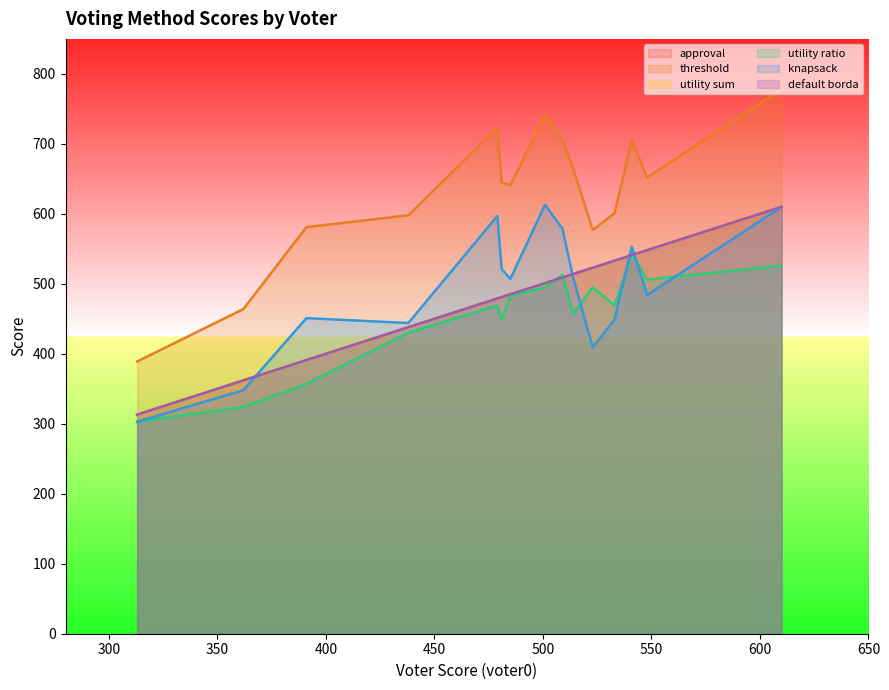

What value does the default borda series have at voter11?

514